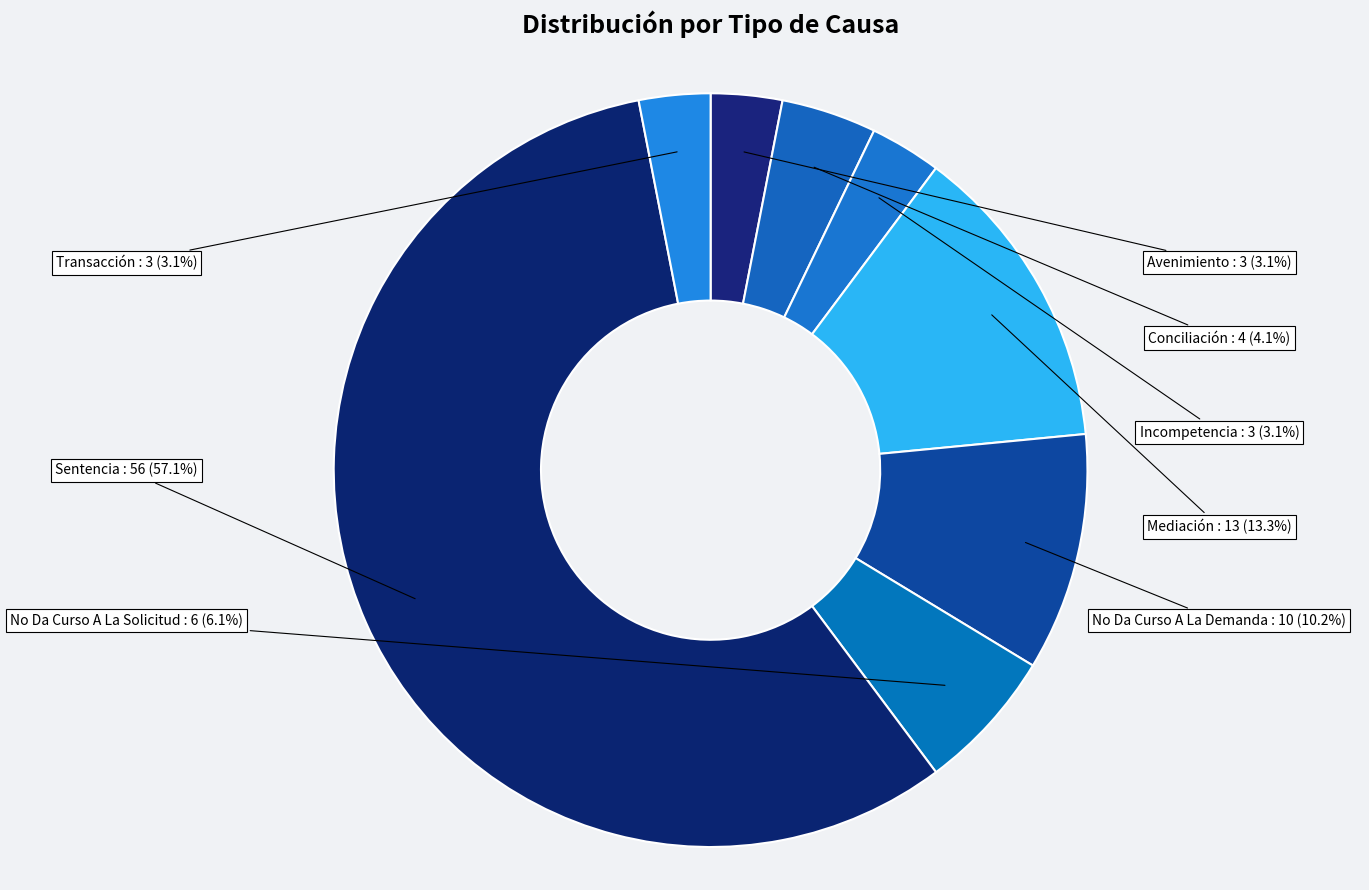

Does Sentencia represent more than half of the total?

Yes